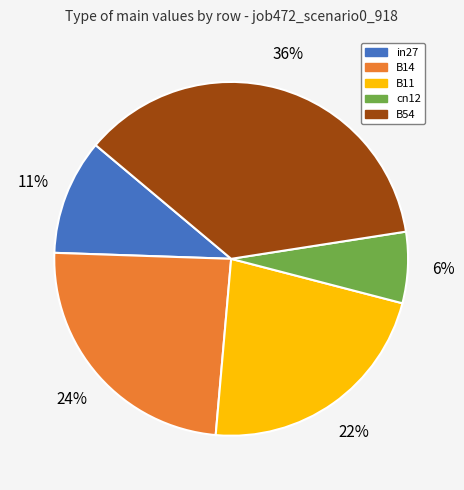

True or false: B54 accounts for 51% of the total.

False